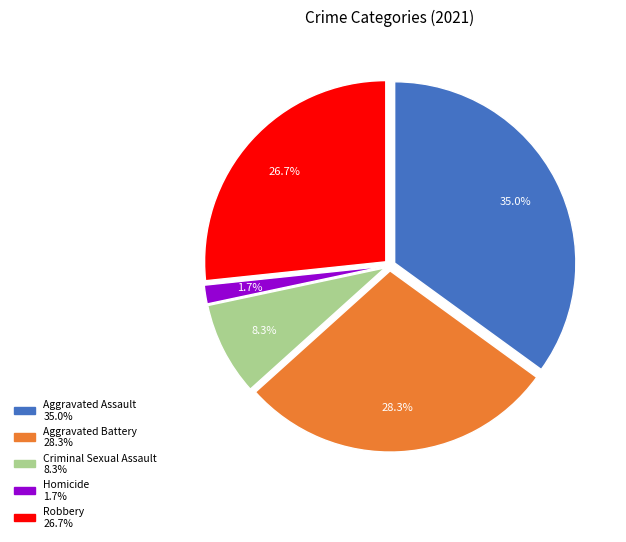

Is the sum of Homicide and Criminal Sexual Assault greater than half?

No